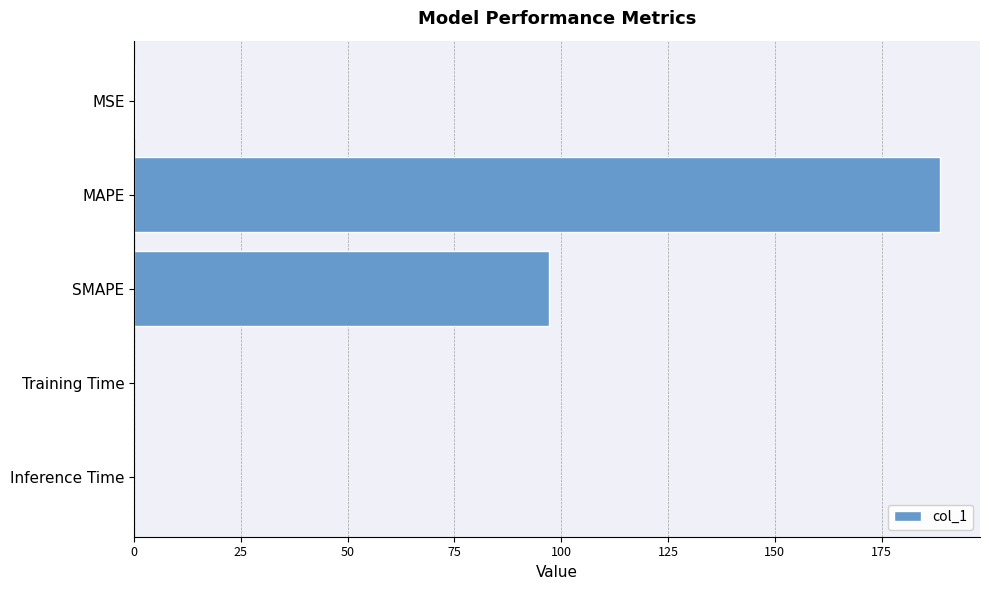

What is the sum of all values?

285.9